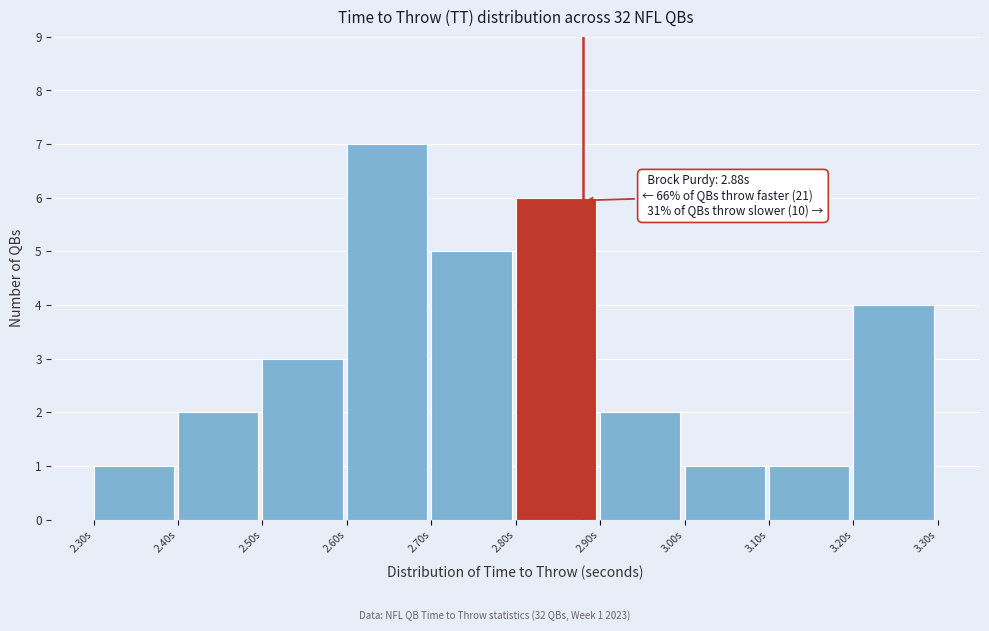

Which range on the x-axis has the tallest bar?

2.6 to 2.7